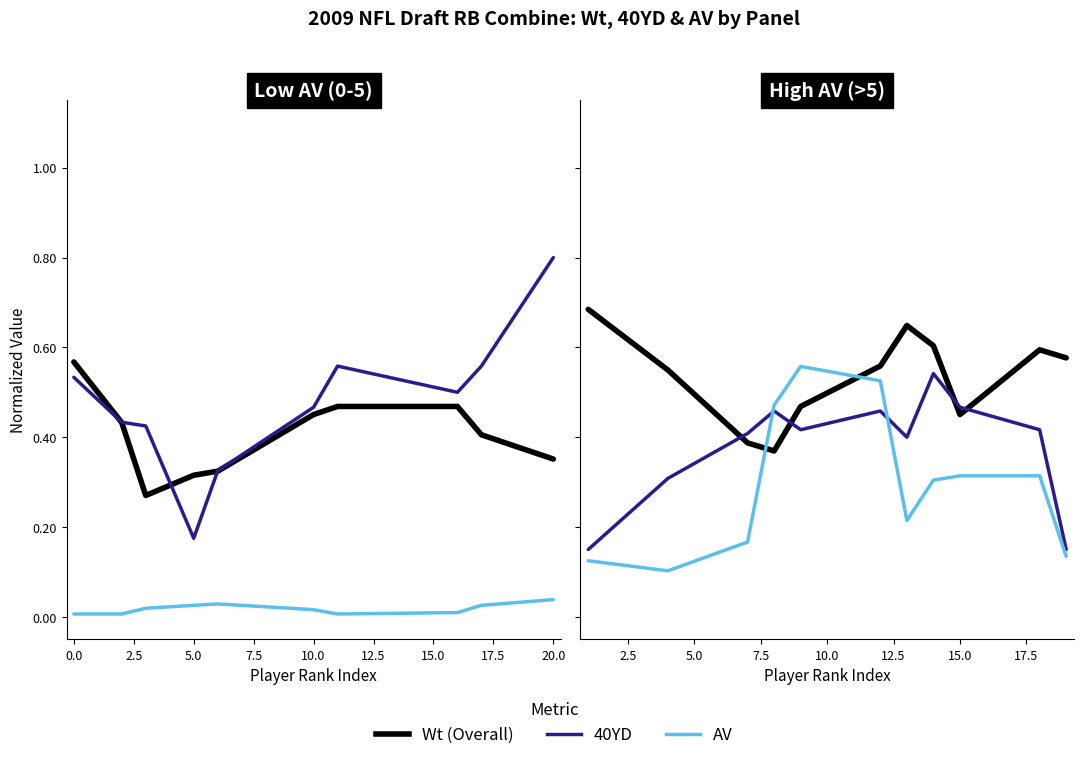

How many distinct data groups are displayed?

3